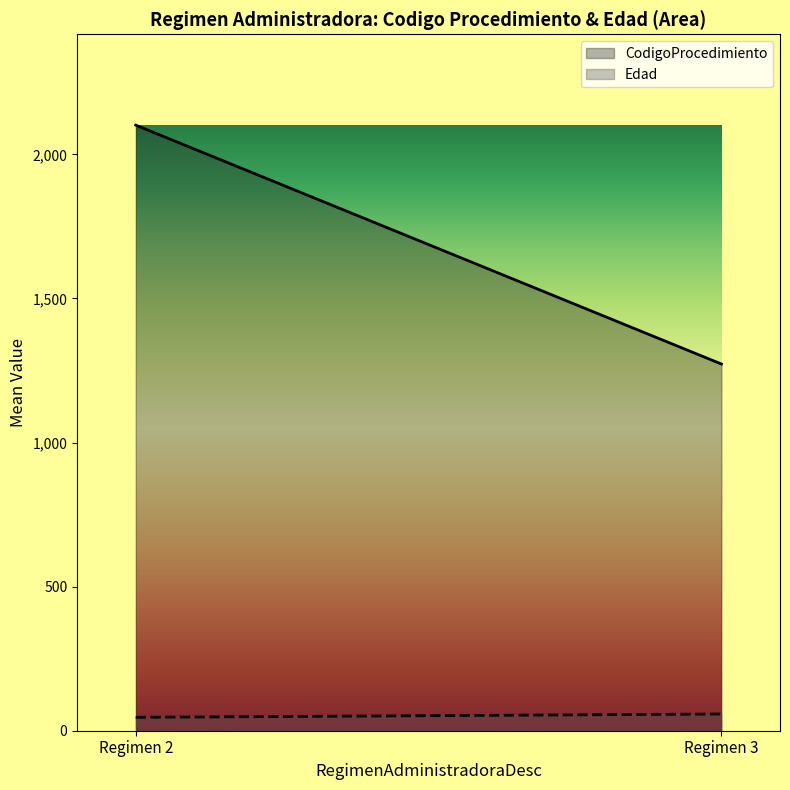

What are all the series names shown in the legend?

CodigoProcedimiento, Edad